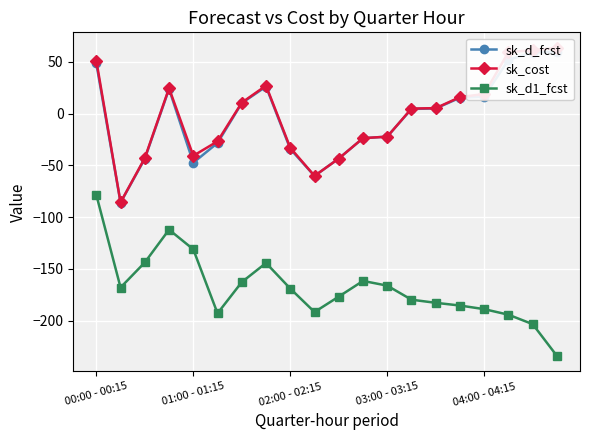

What is the difference between the second highest and second lowest values in the sk_d_fcst series?

119.1